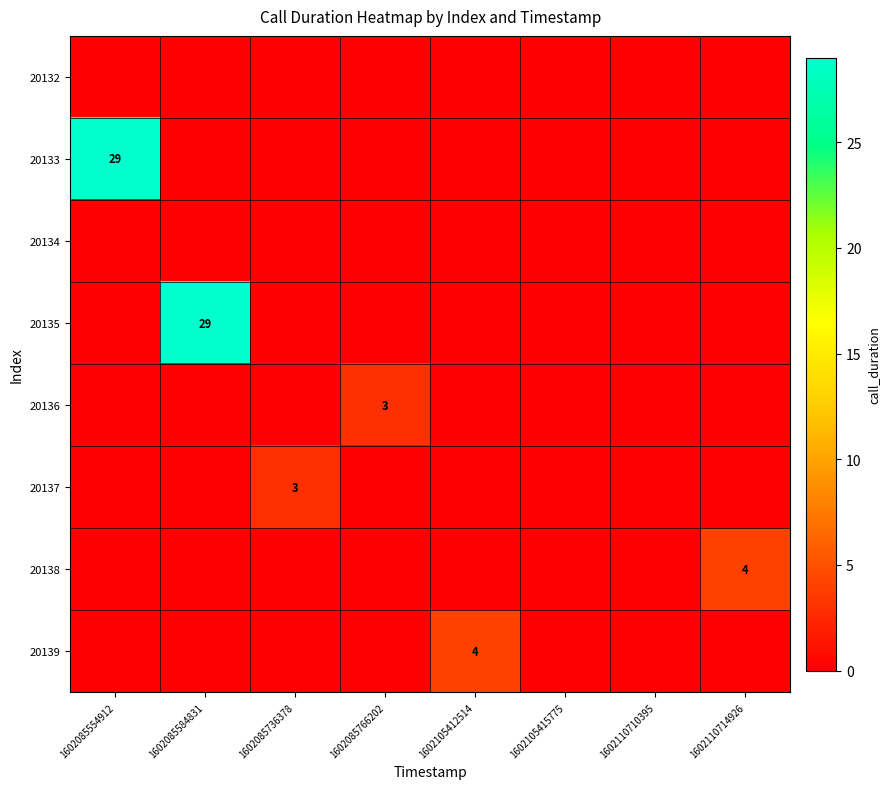

The value of 20137 at 1602085736378 is 4. True or false?

False